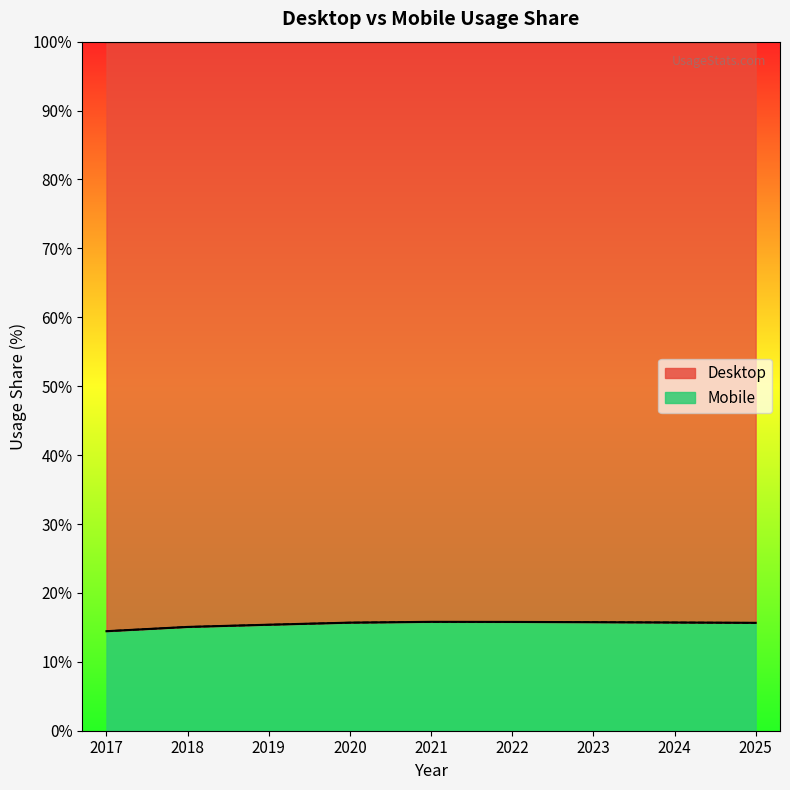

What is the total value across all series at 2020?

100.0